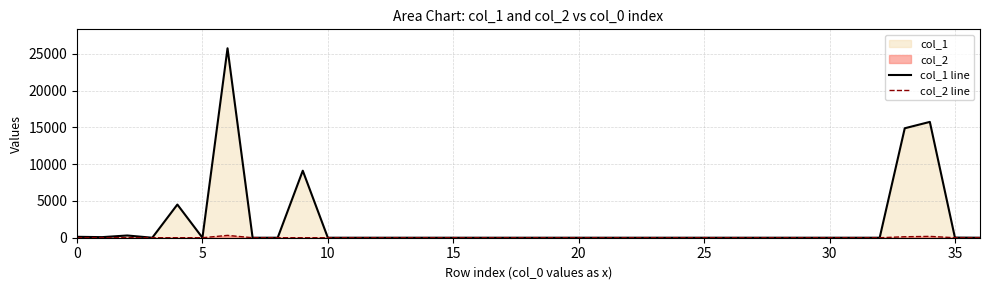

What is the greatest value displayed?

25770.0